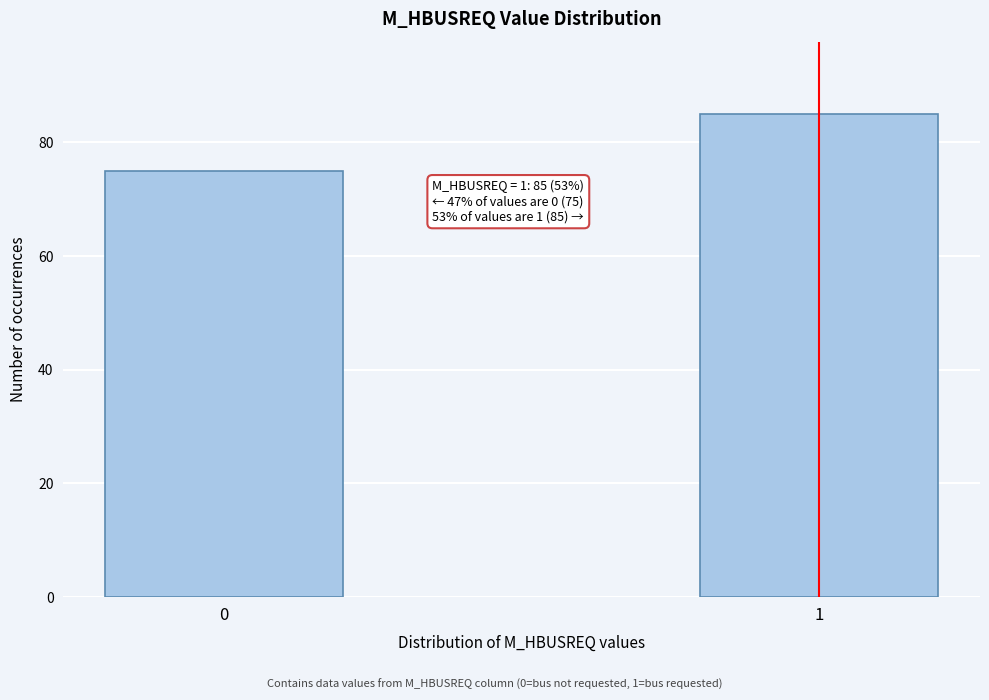

Reading left to right, transcribe all the data shown in this chart.

0=75	1=85